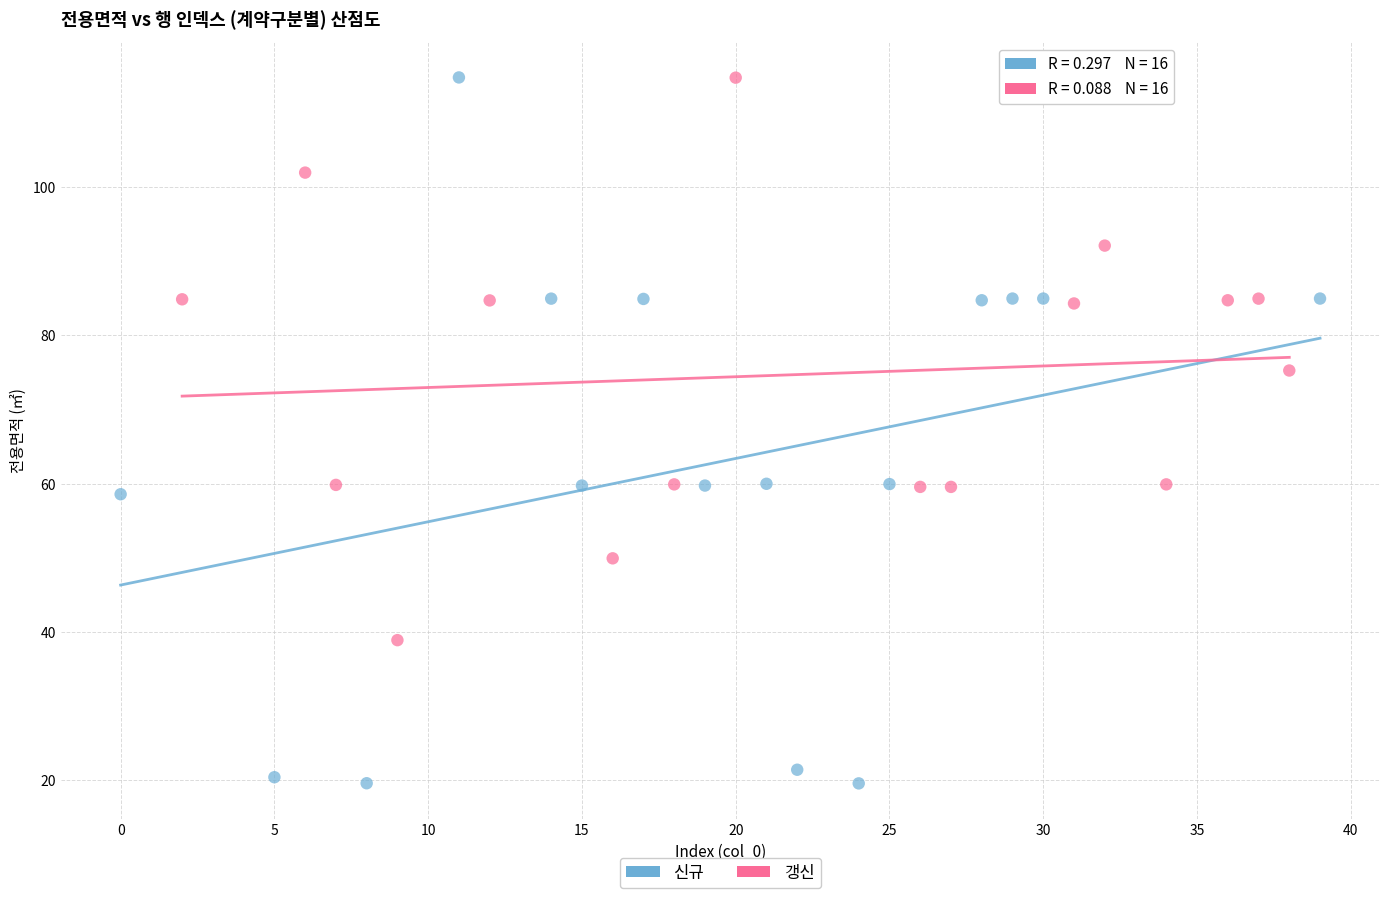

Which series contains the lowest Y value?

신규